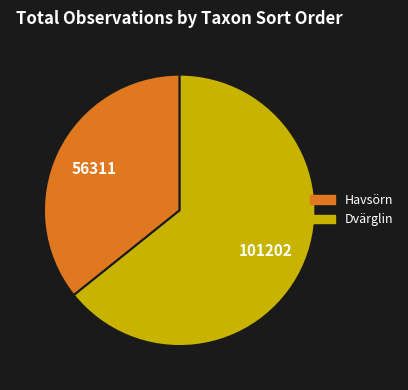

Is it true that Dvärglin is 64% of the pie?

True